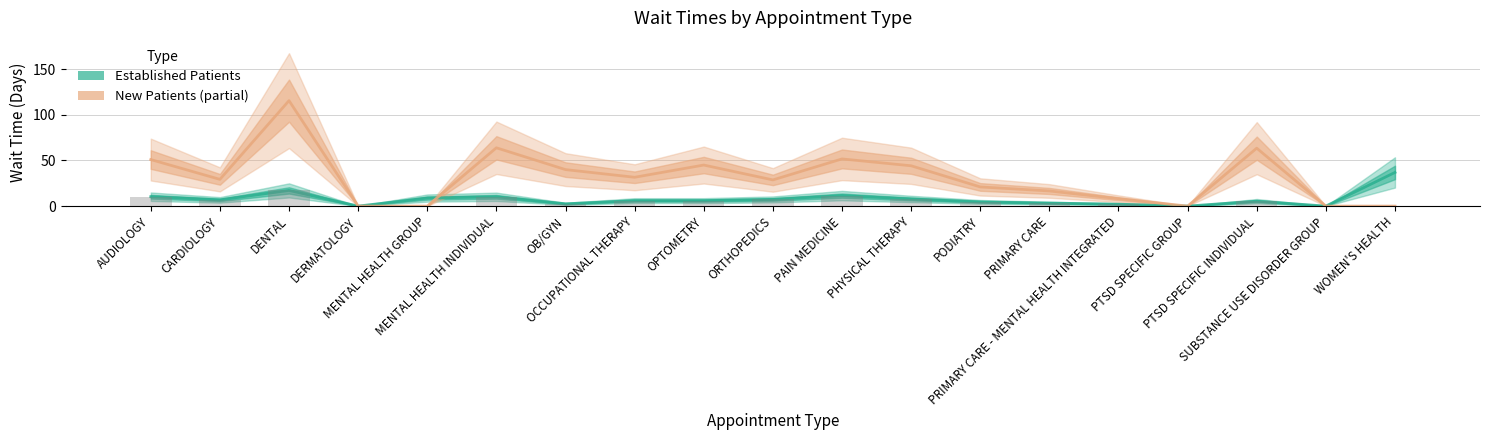

Rank the series at CARDIOLOGY from lowest to highest value.

Established Patients (Estimate), New Patients (Estimate based on partial data)